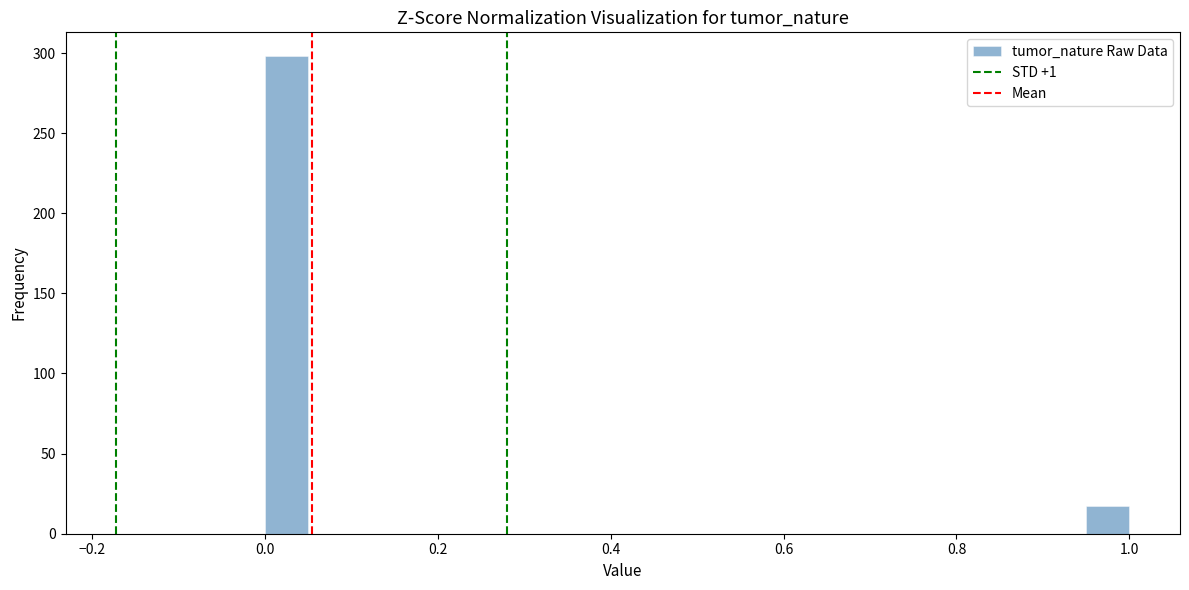

Read against the x-axis, roughly where is the centre of the tallest bar?

0.02